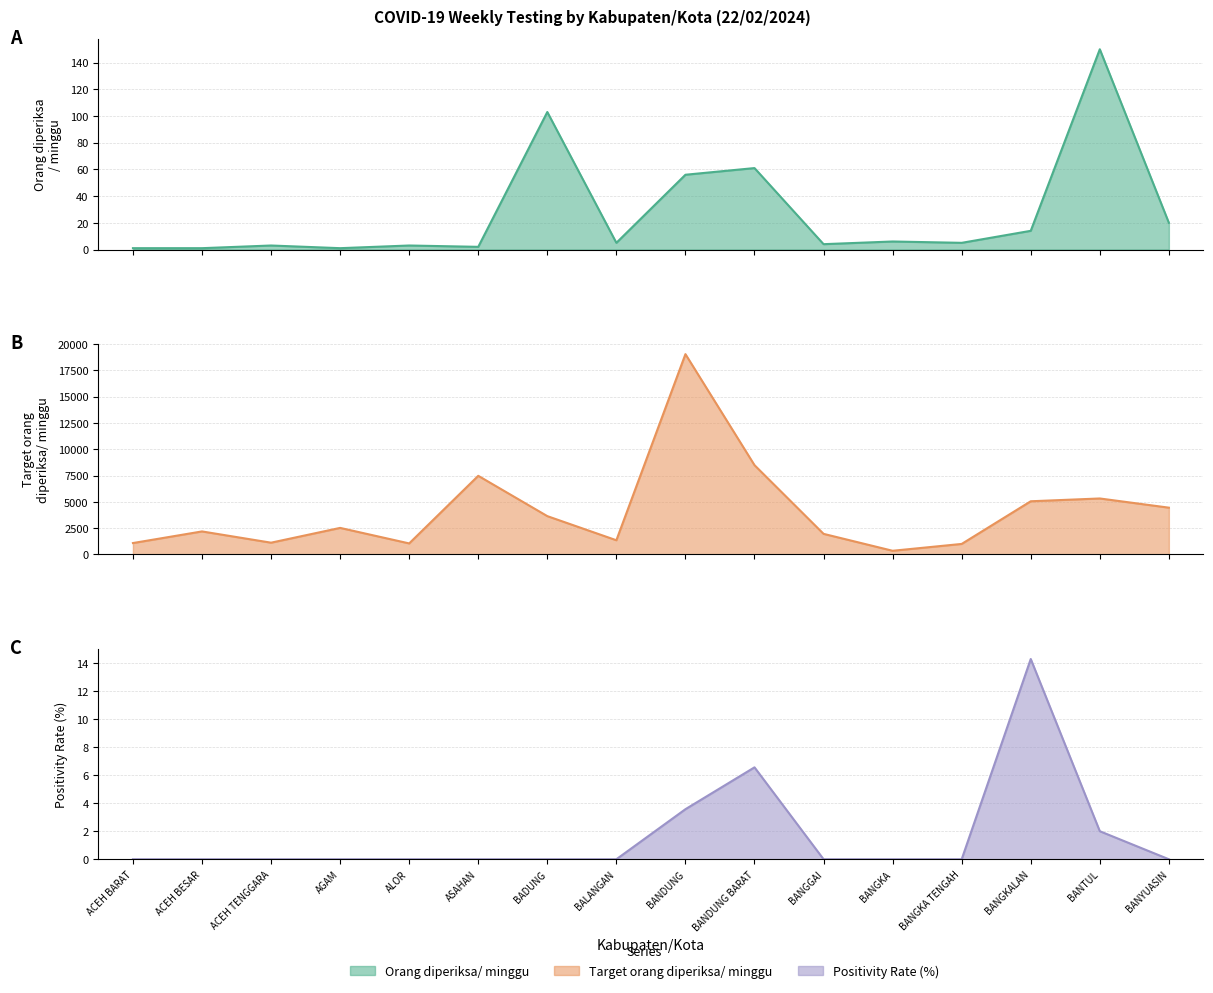

Which series has the widest spread of values?

Target orang diperiksa/ minggu